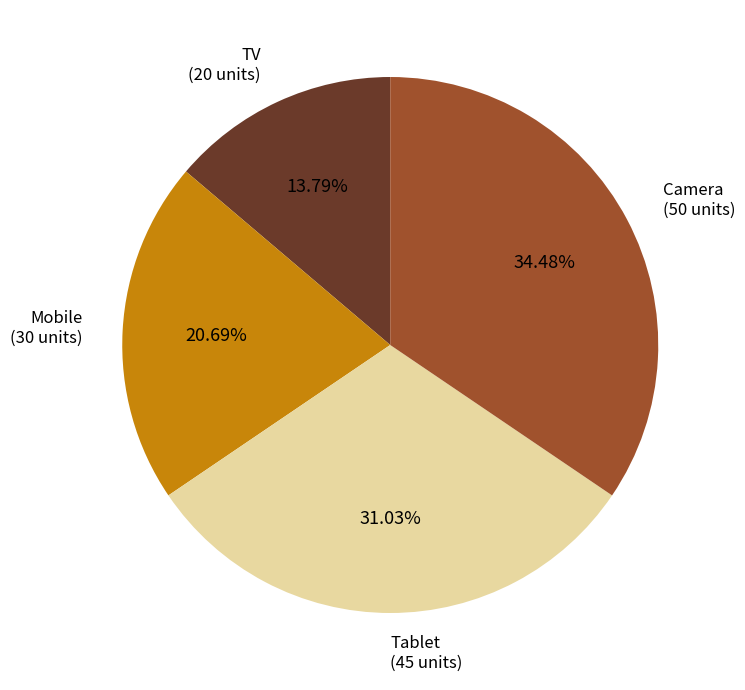

Does any single category account for the majority?

No